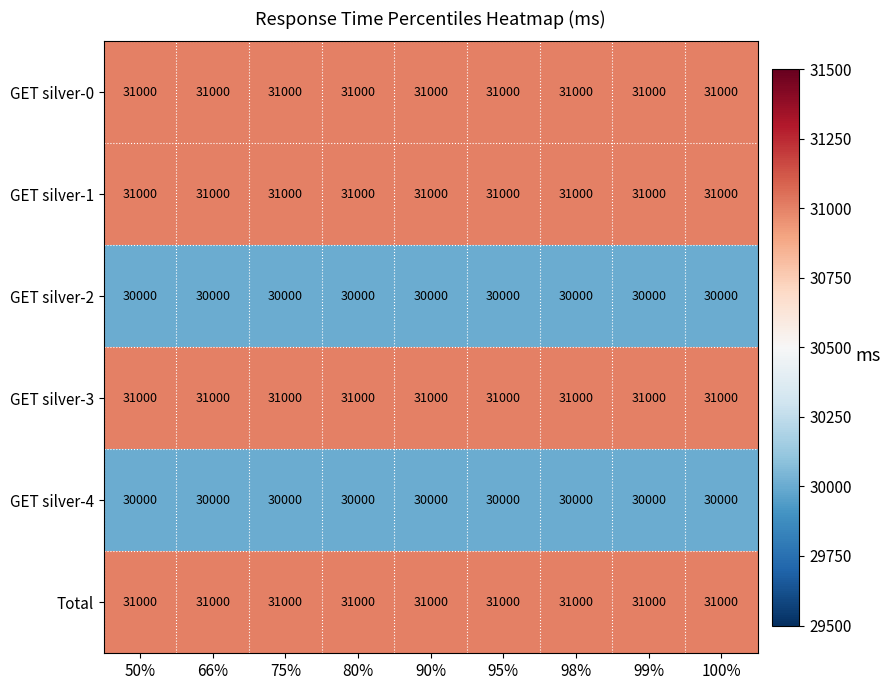

What is the smallest value displayed?

30000